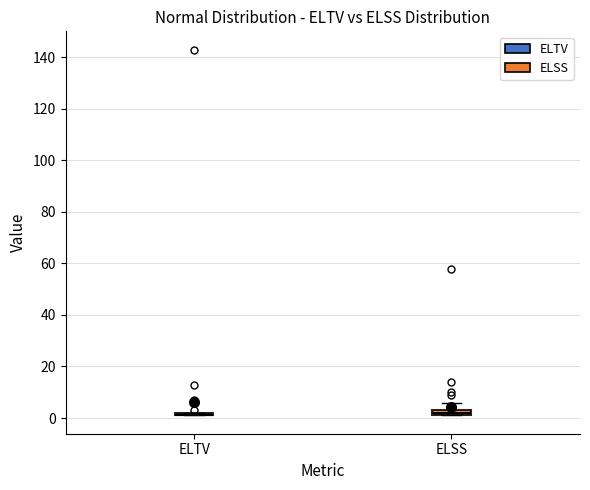

Where is the upper edge of the box for ELSS on the y-axis? The values are not printed on the chart, so give them approximately, as read against the axis.

4